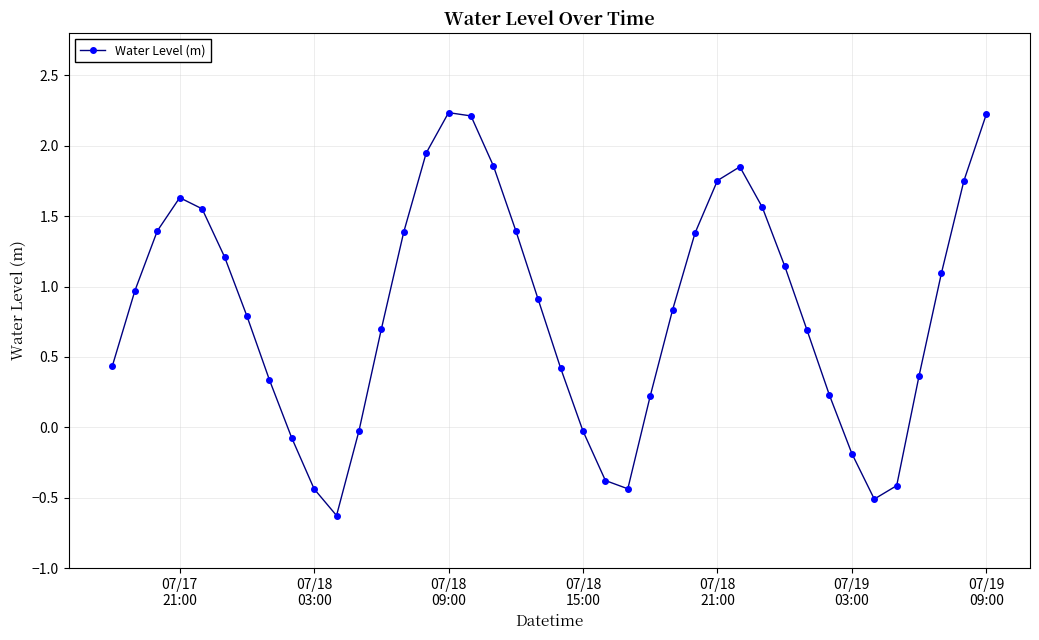

What is the difference between the maximum and minimum values?

2.9